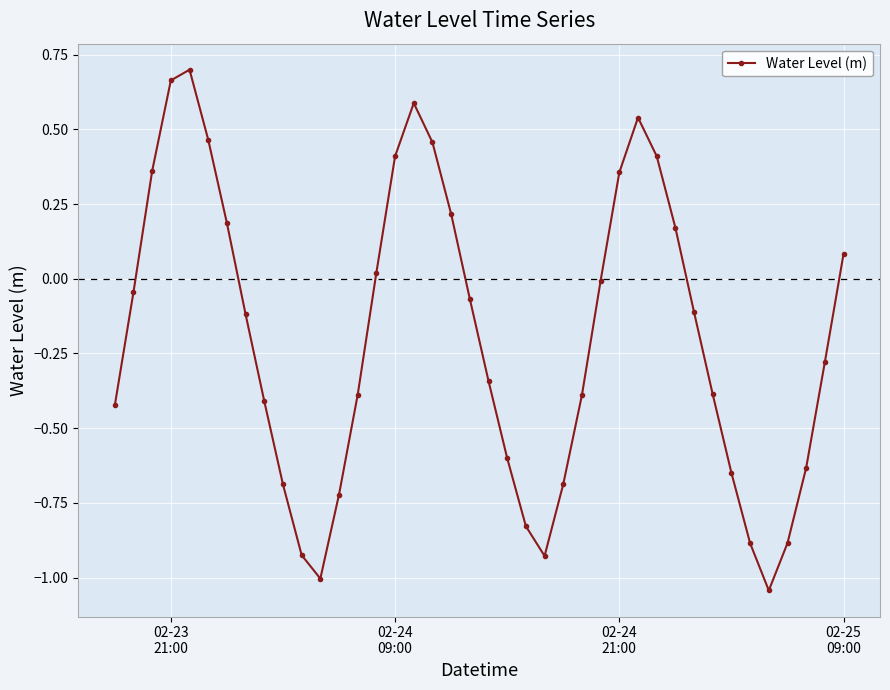

What is the difference between the second highest and minimum values?

1.7